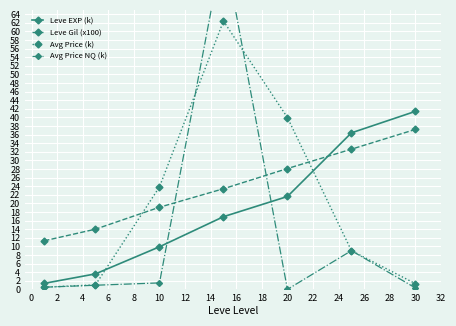

Which series ends up on top after the final intersection of Leve Gil (x100) and Leve EXP (k)?

Leve EXP (k)